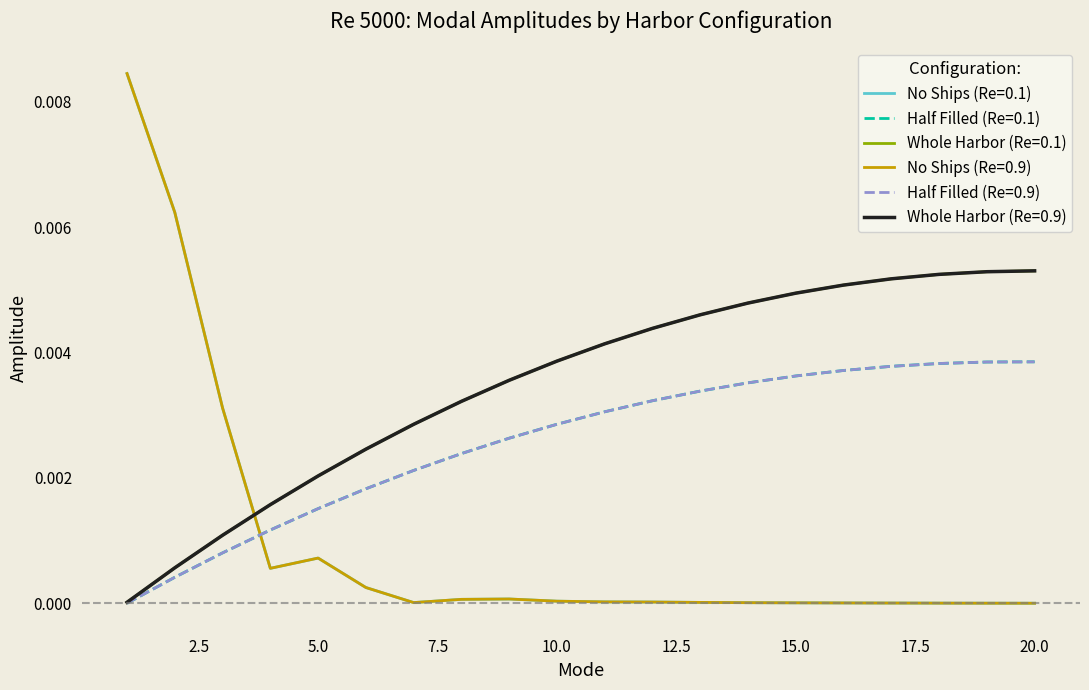

At which category is the sum across all series the highest?

20